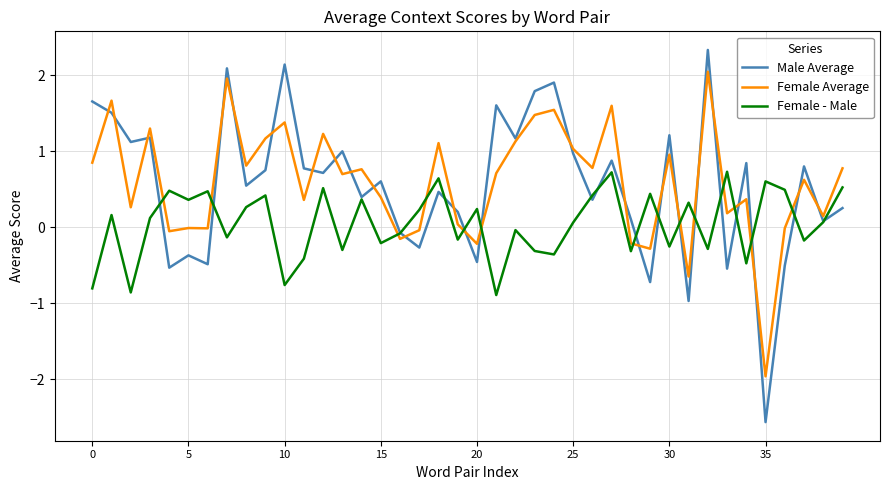

Does the chart display data point markers on the line(s)?

No